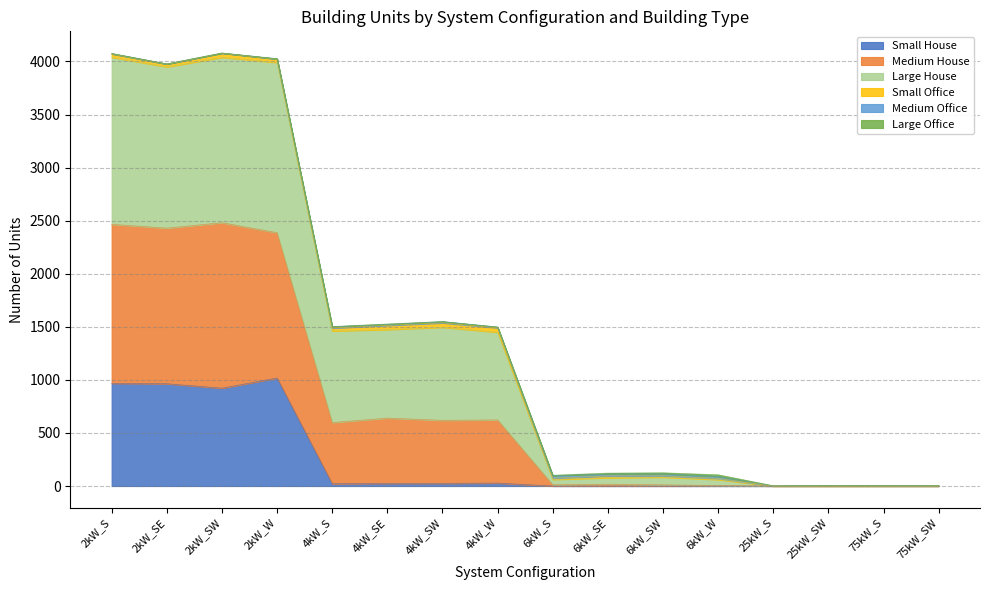

How many lines are shown in the chart?

6